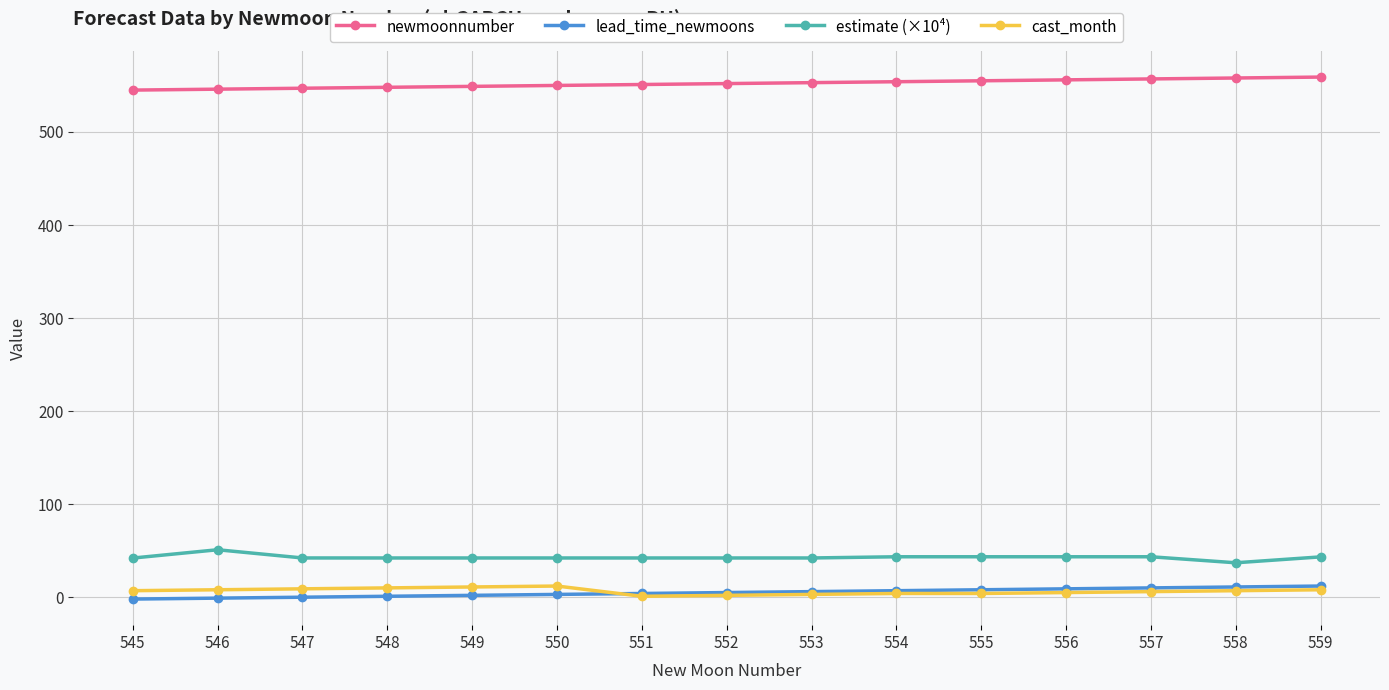

At how many categories does at least one series exceed 509?

15